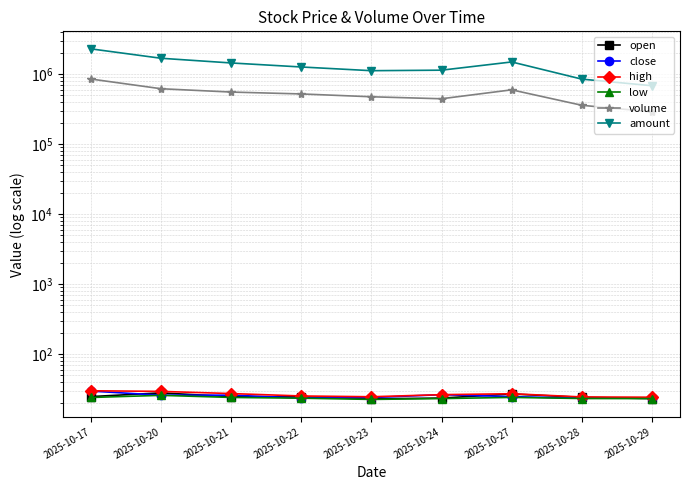

Reading right to left, what are all the values shown in this chart?

open: 23.2	24.1	27.0	23.6	23.0	24.5	24.7	28.0	24.8
close: 23.7	23.5	24.8	26.4	24.0	23.7	26.0	26.0	29.7
high: 24.3	24.5	27.2	26.4	24.6	25.3	27.4	29.4	30.0
low: 23.2	23.3	24.1	23.2	22.6	23.5	24.1	25.8	24.1
volume: 289815.2	359690.7	597887.0	445683.4	475854.2	522213.5	555594.8	619872.5	853285.9
amount: 684342.9	850512.4	1496222.6	1141506.8	1122196.8	1267710.3	1447222.7	1689277.7	2301298.5